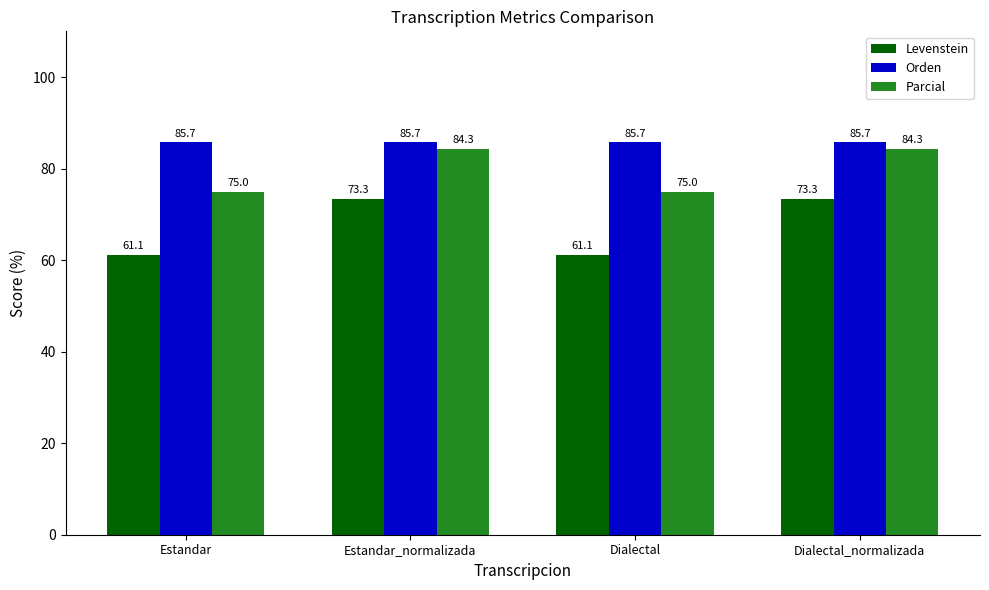

Reading left to right, what are all the values shown in this chart?

Levenstein: Estandar=61.1	Estandar_normalizada=73.3	Dialectal=61.1	Dialectal_normalizada=73.3
Orden: Estandar=85.7	Estandar_normalizada=85.7	Dialectal=85.7	Dialectal_normalizada=85.7
Parcial: Estandar=75.0	Estandar_normalizada=84.3	Dialectal=75.0	Dialectal_normalizada=84.3